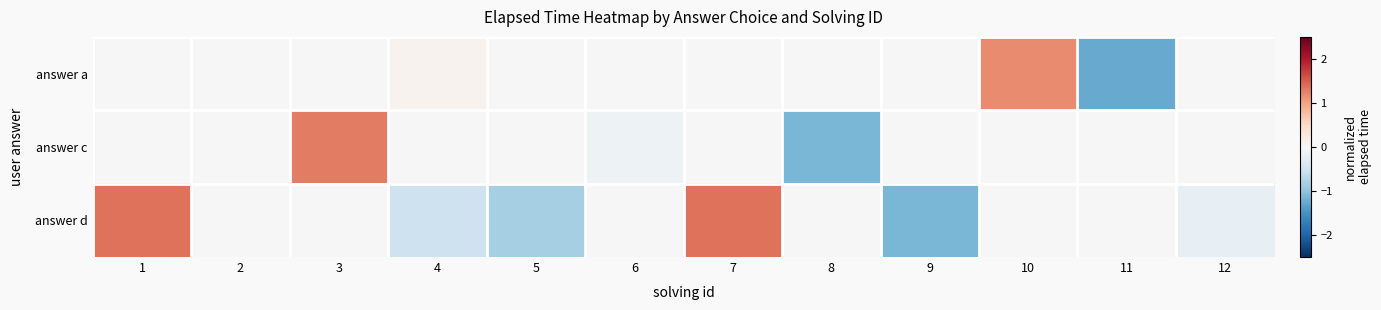

Reading left to right, extract all data points from this chart.

answer a: 1=0.0	2=0.0	3=0.0	4=0.1	5=0.0	6=0.0	7=0.0	8=0.0	9=0.0	10=1.2	11=-1.3	12=0.0
answer c: 1=0.0	2=0.0	3=1.3	4=0.0	5=0.0	6=-0.1	7=0.0	8=-1.2	9=0.0	10=0.0	11=0.0	12=0.0
answer d: 1=1.4	2=0.0	3=0.0	4=-0.5	5=-0.8	6=0.0	7=1.4	8=0.0	9=-1.1	10=0.0	11=0.0	12=-0.2